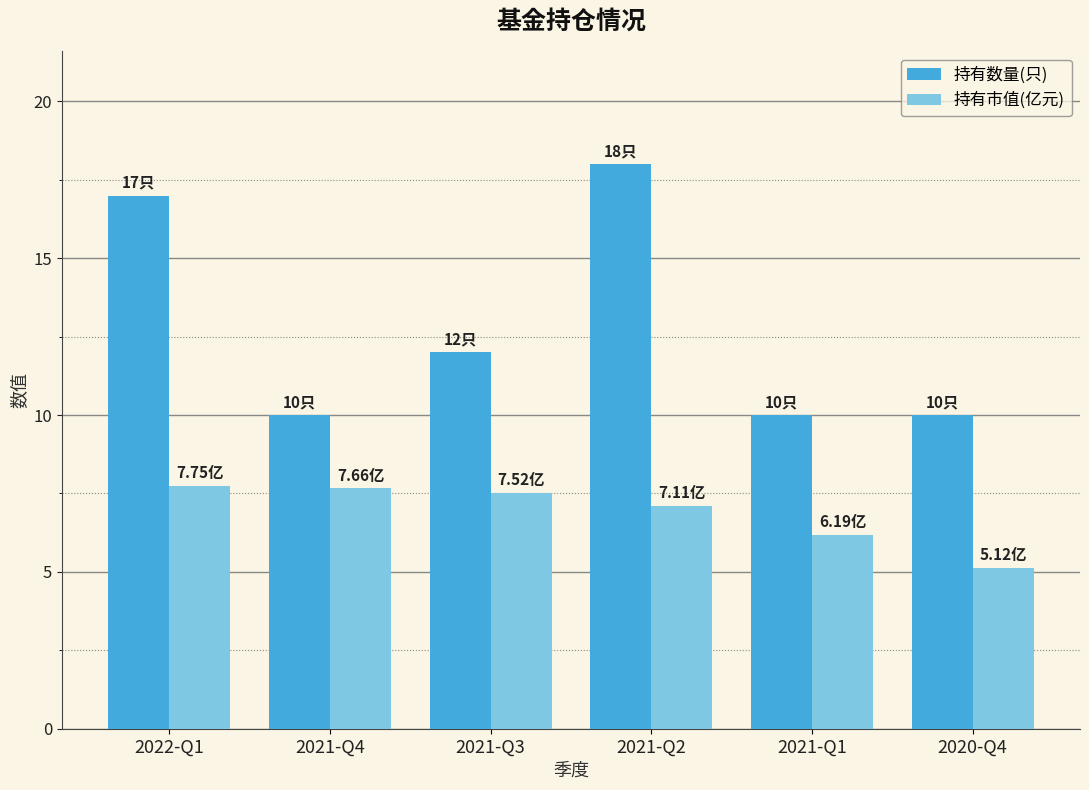

What is the average value of the 持有市值(亿元) series?

6.9